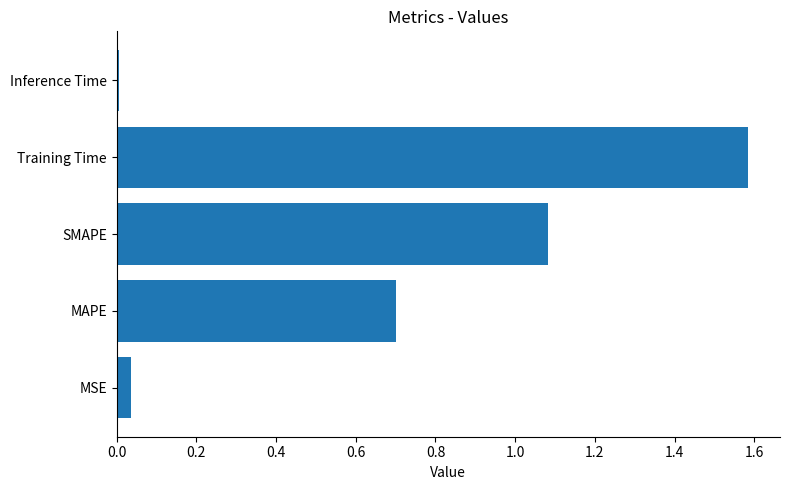

Rank the categories by value from highest to lowest.

Training Time, SMAPE, MAPE, MSE, Inference Time